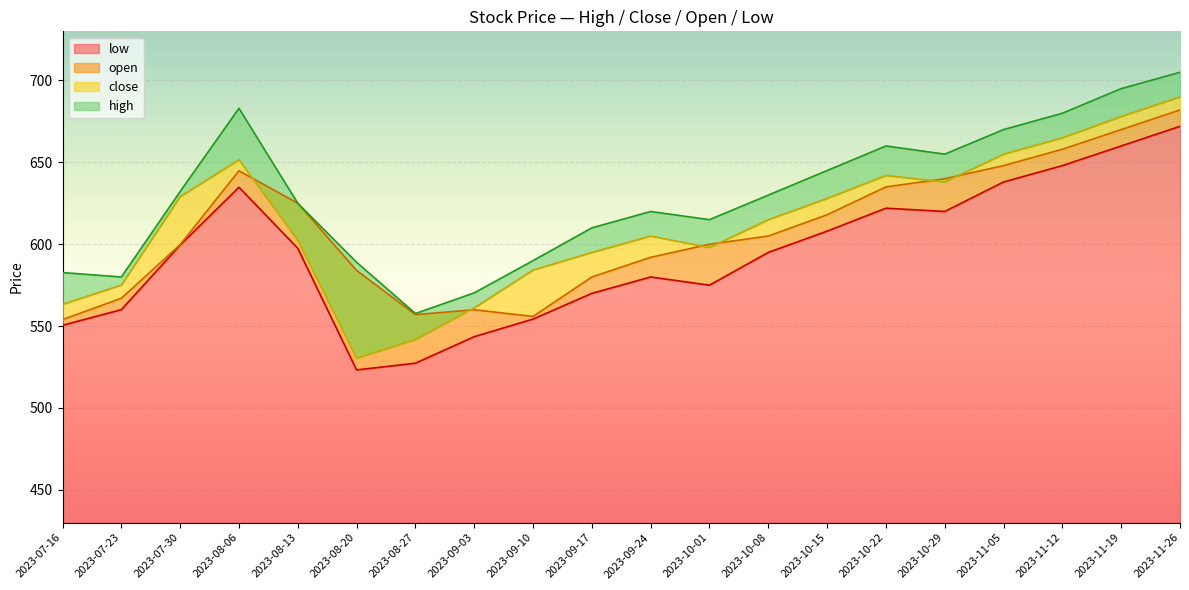

The open series shows 567.0 at 2023-07-23. True or false?

True